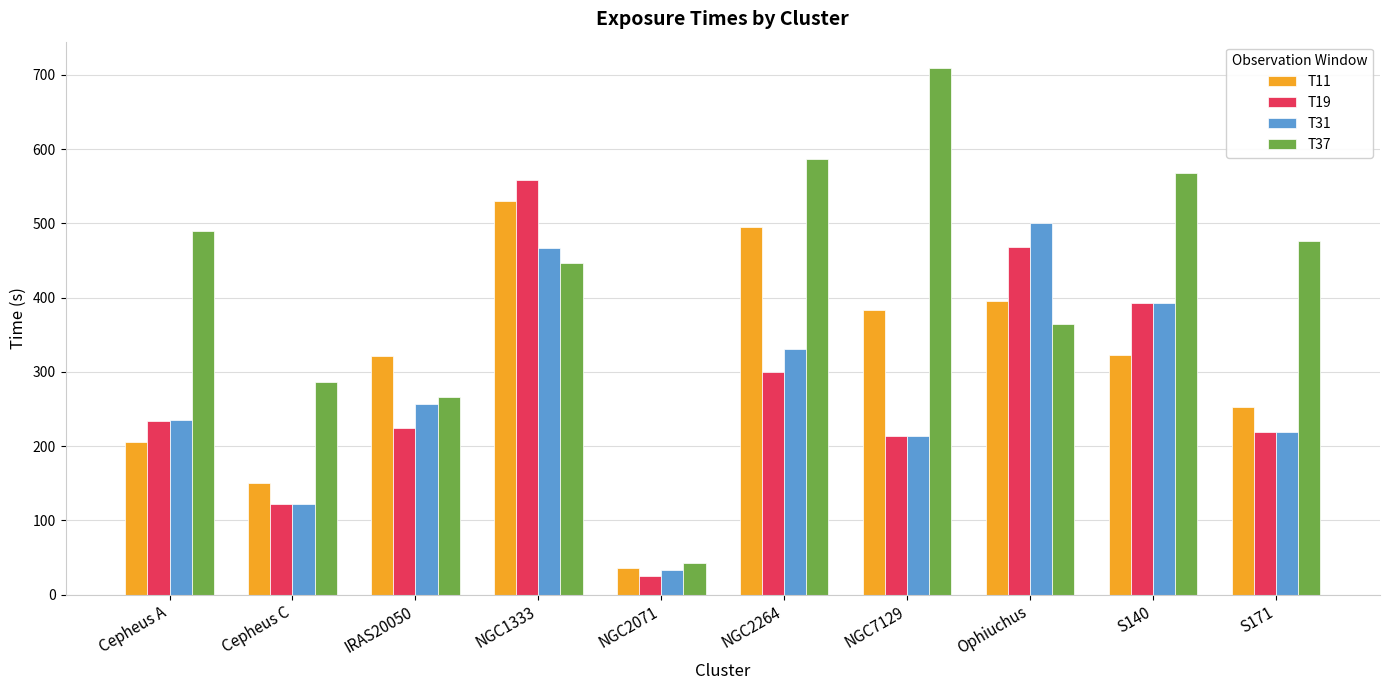

How many series are shown in this chart?

4